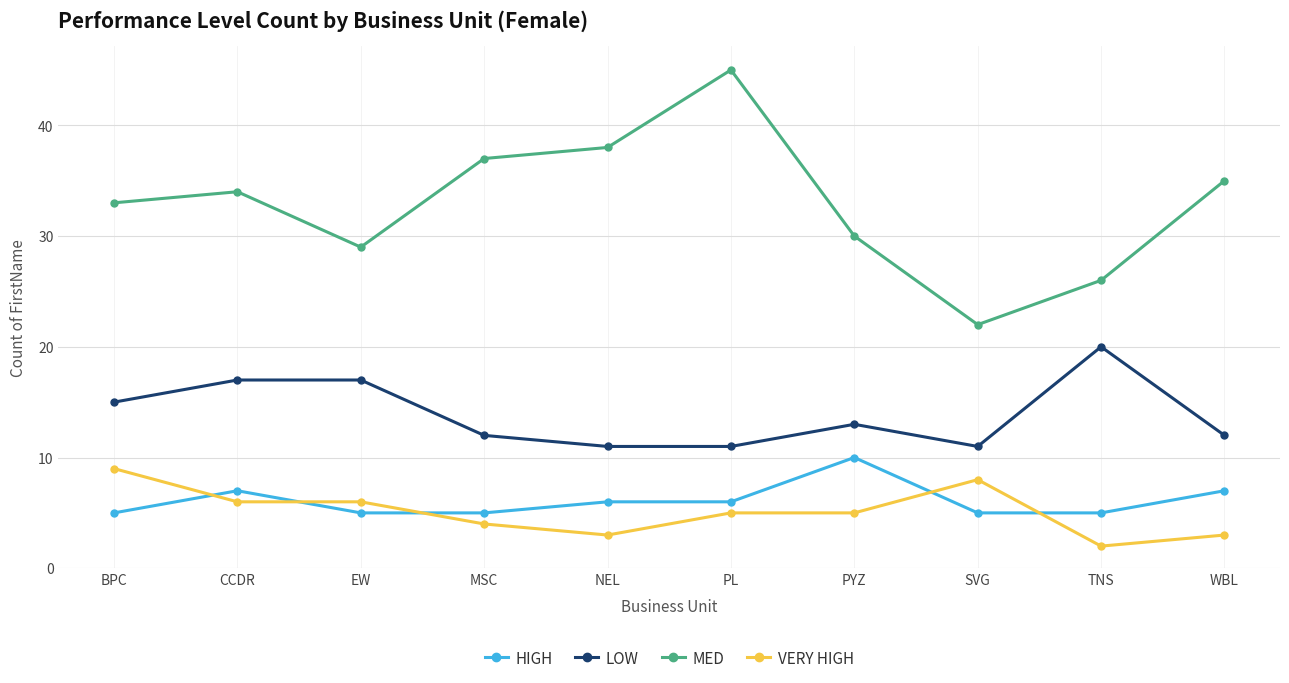

What is the label of the 9th point from the left?

TNS